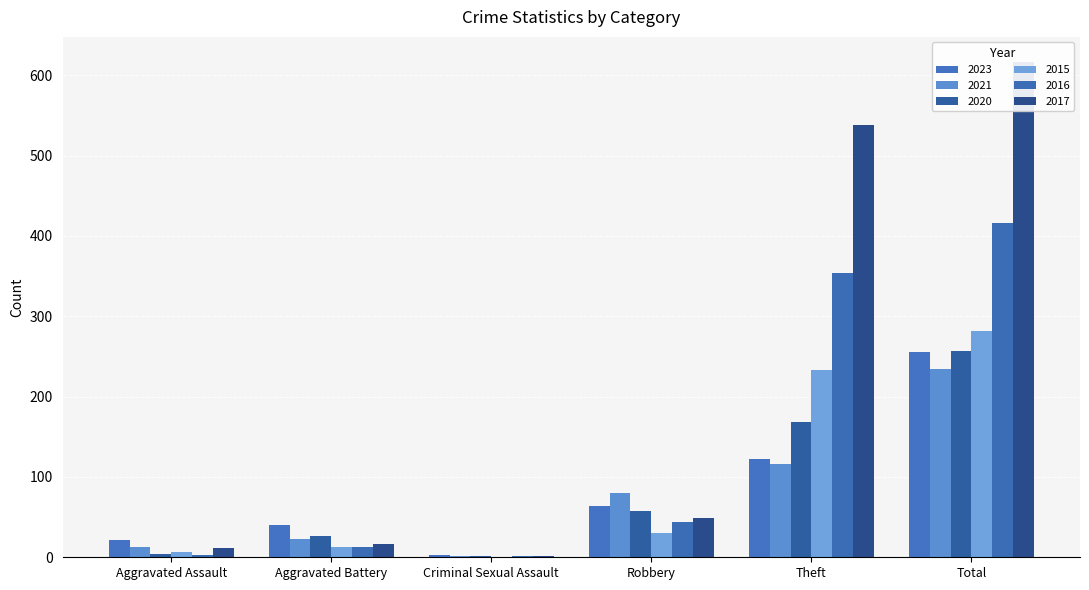

What is the total value across all series at Aggravated Battery?

132